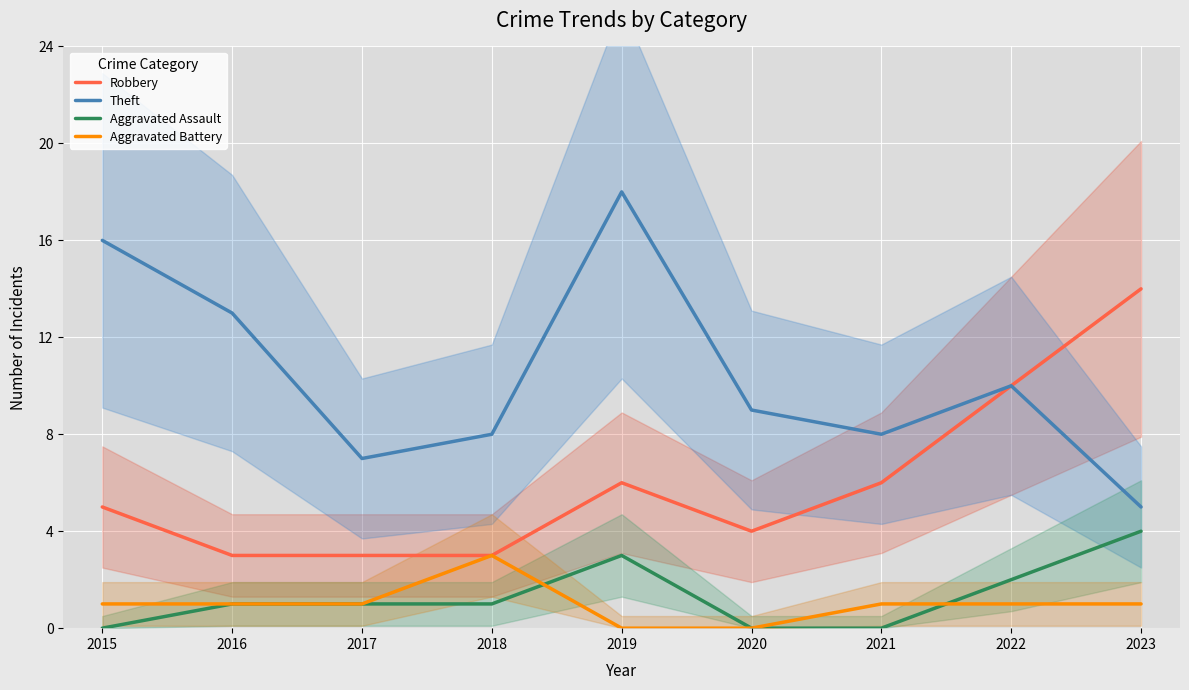

Reading right to left, extract all data points from this chart.

Robbery: 2023=14	2022=10	2021=6	2020=4	2019=6	2018=3	2017=3	2016=3	2015=5
Theft: 2023=5	2022=10	2021=8	2020=9	2019=18	2018=8	2017=7	2016=13	2015=16
Aggravated Assault: 2023=4	2022=2	2021=0	2020=0	2019=3	2018=1	2017=1	2016=1	2015=0
Aggravated Battery: 2023=1	2022=1	2021=1	2020=0	2019=0	2018=3	2017=1	2016=1	2015=1